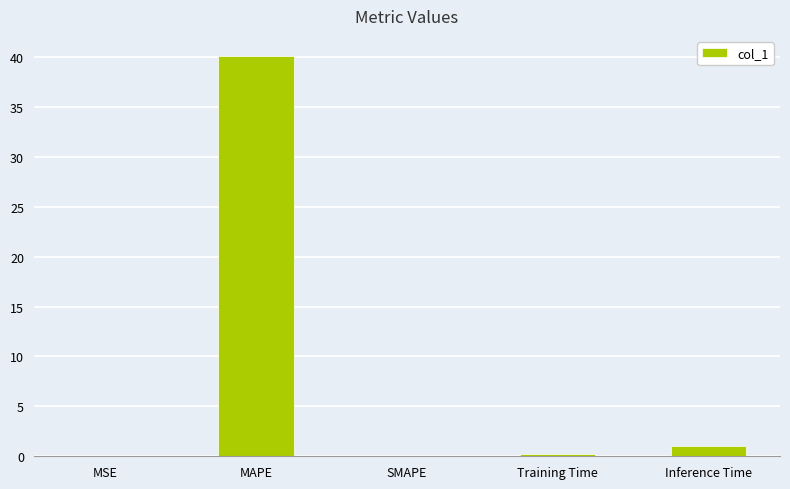

Which has a higher value, MAPE or Training Time?

MAPE